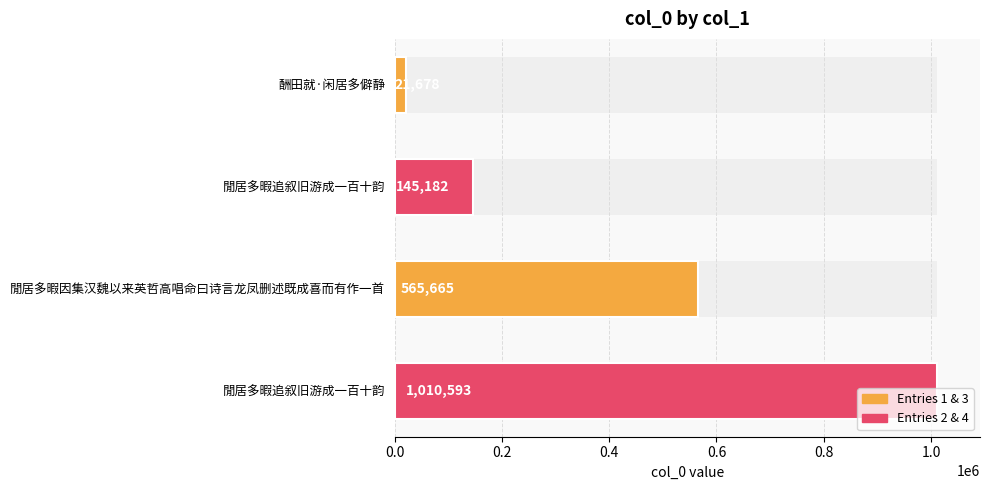

What is the change in value from 酬田就·闲居多僻静 to 閒居多暇追叙旧游成一百十韵?

+123504